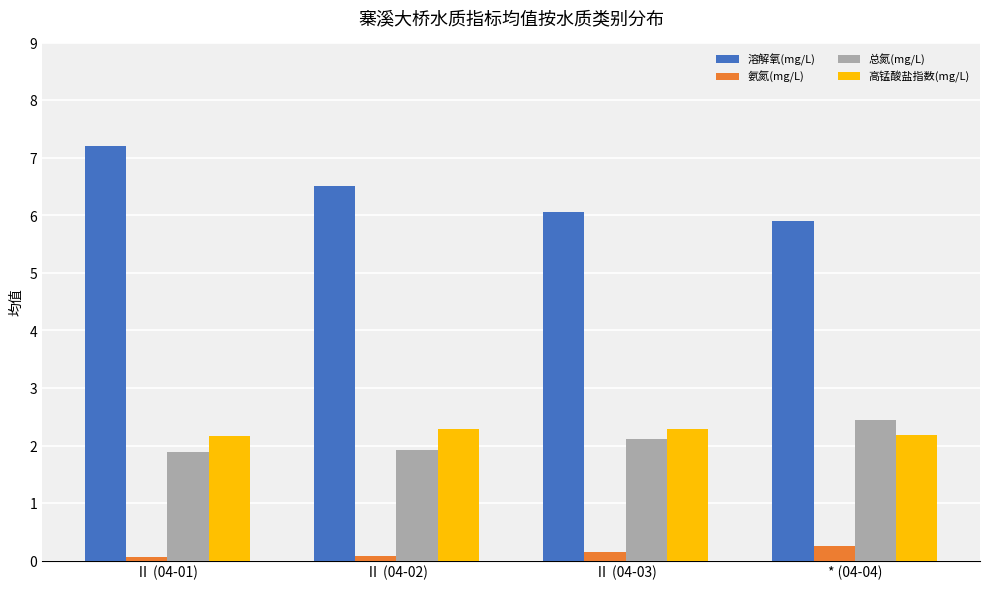

At * (04-04), list the series in order from smallest to largest.

氨氮(mg/L), 高锰酸盐指数(mg/L), 总氮(mg/L), 溶解氧(mg/L)